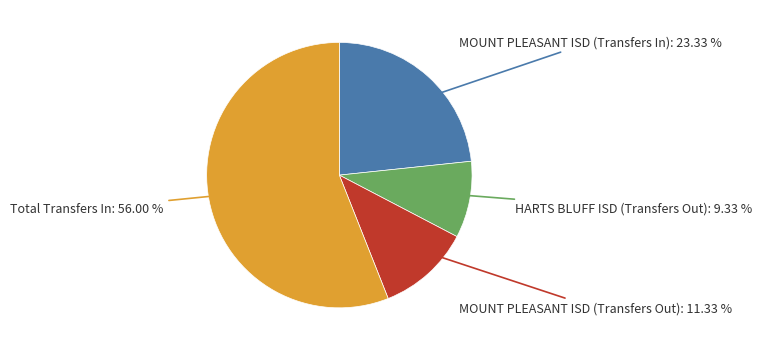

Is there any slice that represents more than half of the pie?

Yes